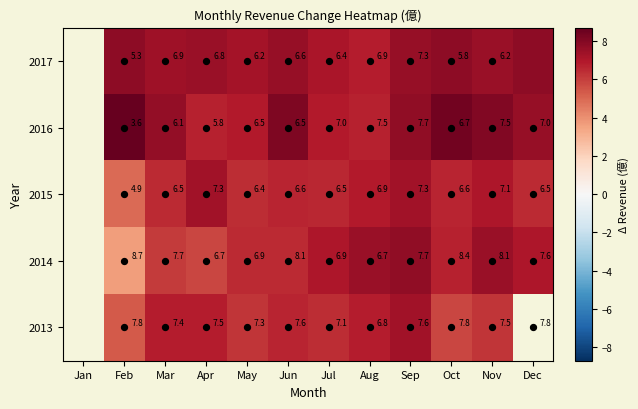

At which label does 2017 first exceed 7?

Feb